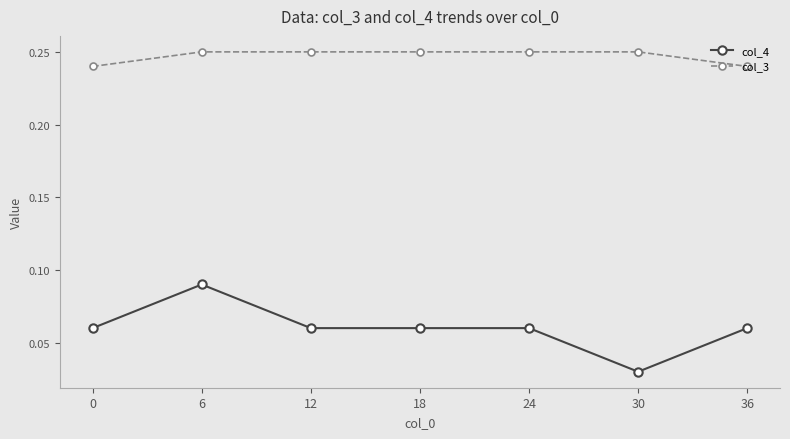

Which series changed the most between 12 and 36?

col_3